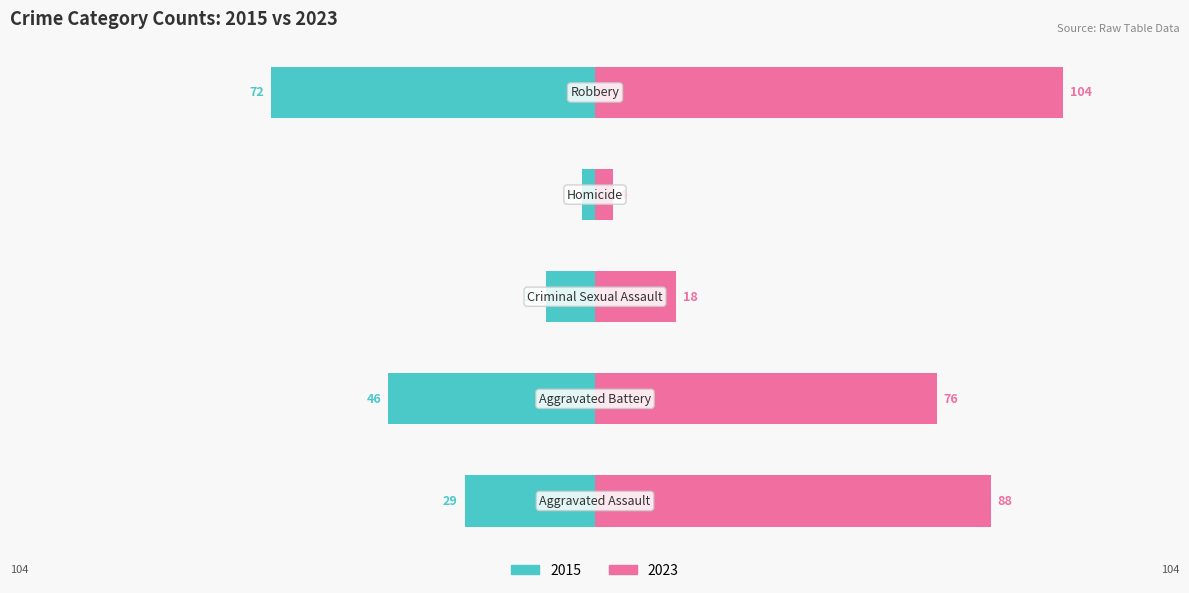

What is the label of the 2nd bar from the left?

Aggravated Battery